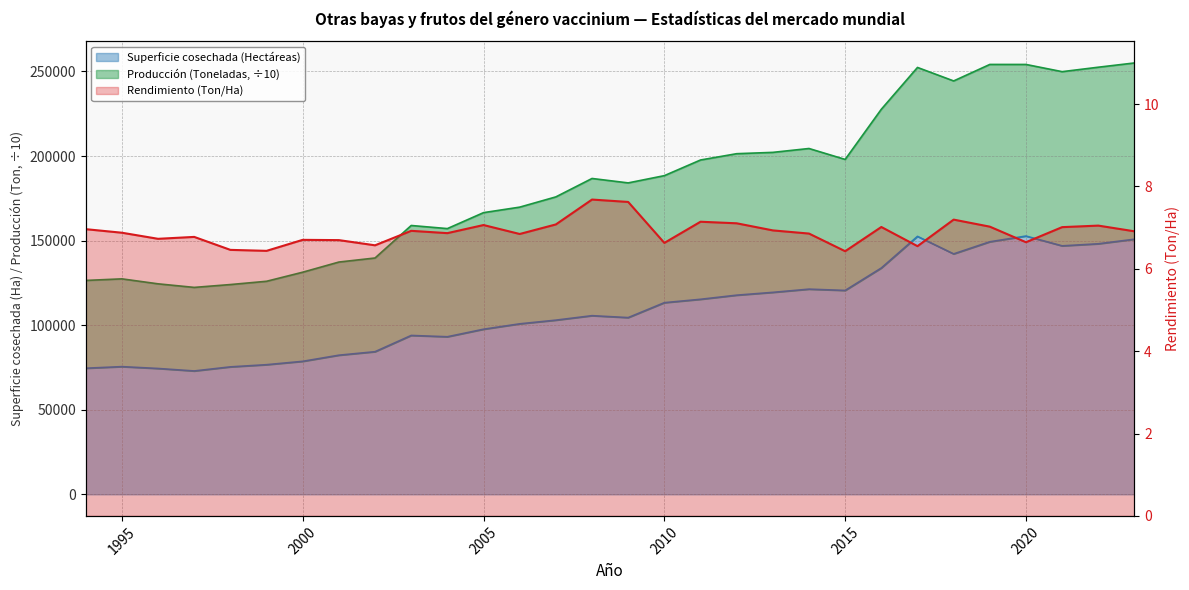

Which series has the largest range (max minus min)?

Producción (Toneladas)